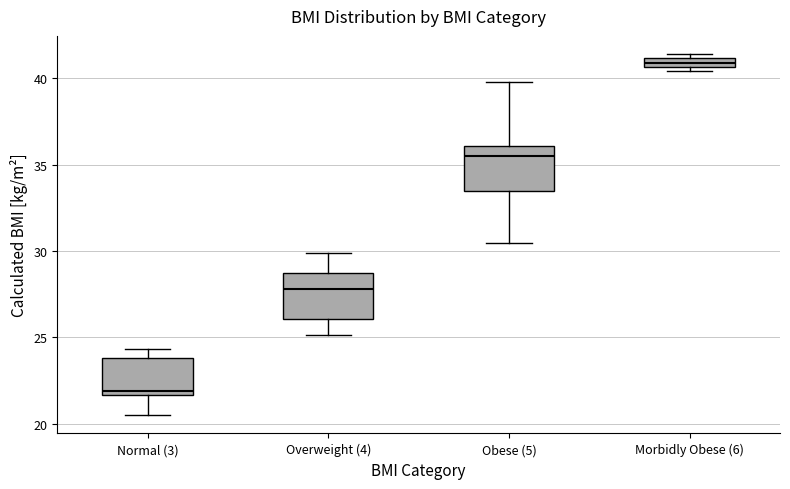

Where does the median line of the box for Obese (5) sit on the y-axis? The values are not printed on the chart, so give them approximately, as read against the axis.

35.5